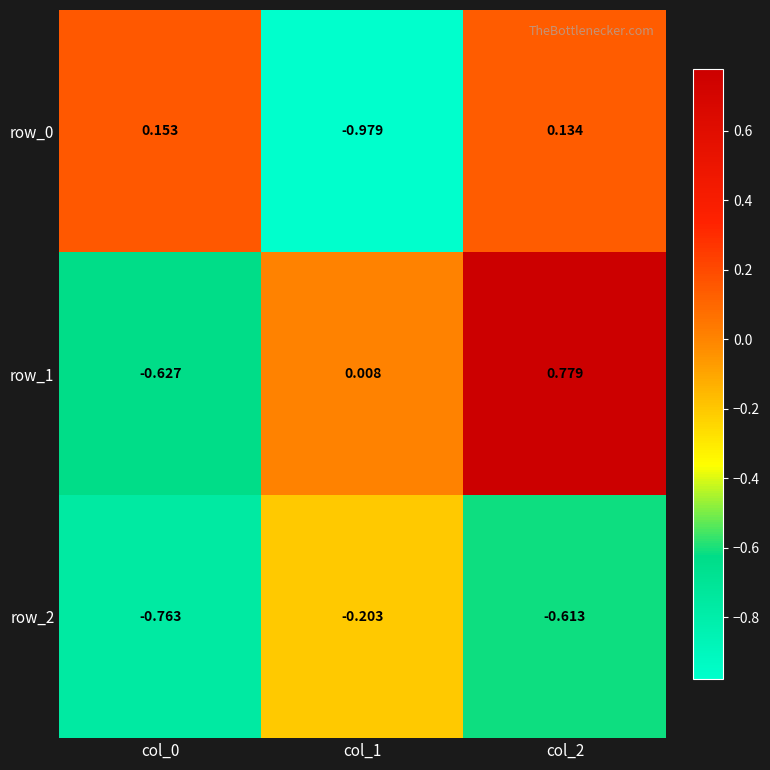

Which series has the largest range (max minus min)?

row_1